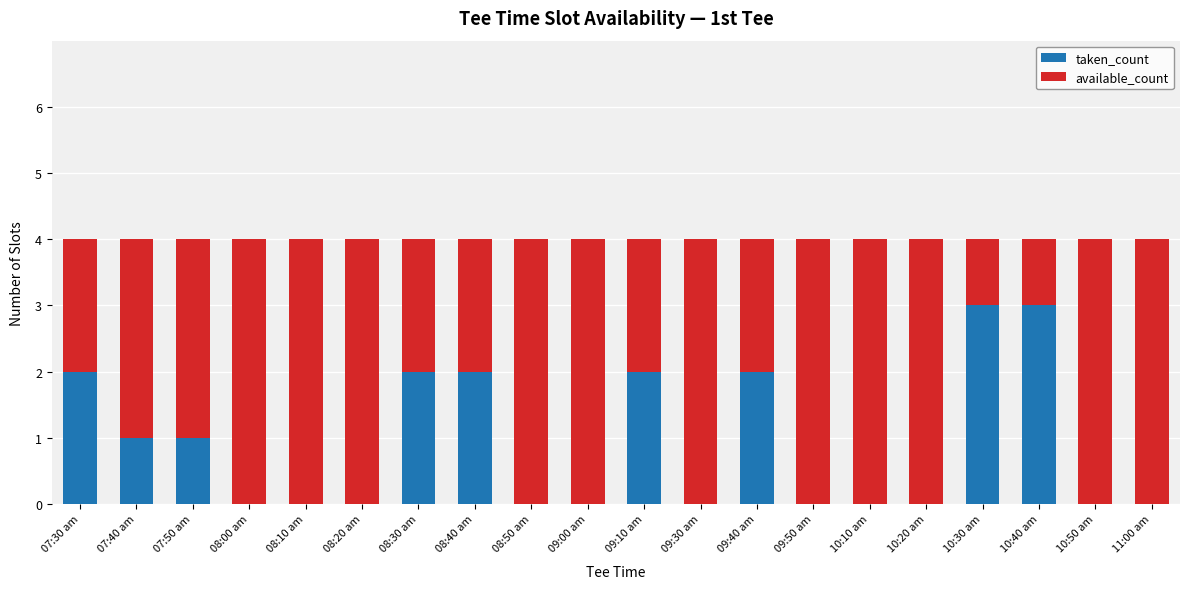

Are the bars grouped side by side (vs. stacked)?

No